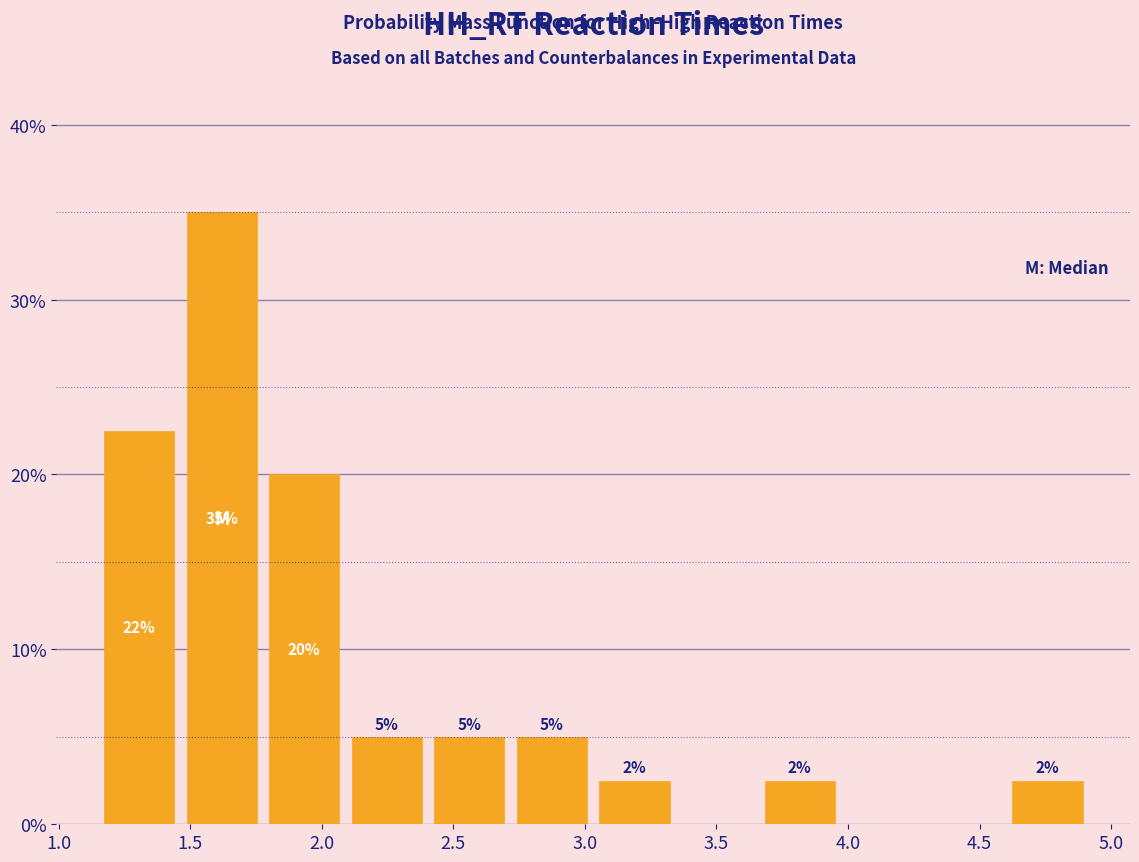

Which range on the x-axis has the tallest bar?

1.45 to 1.80